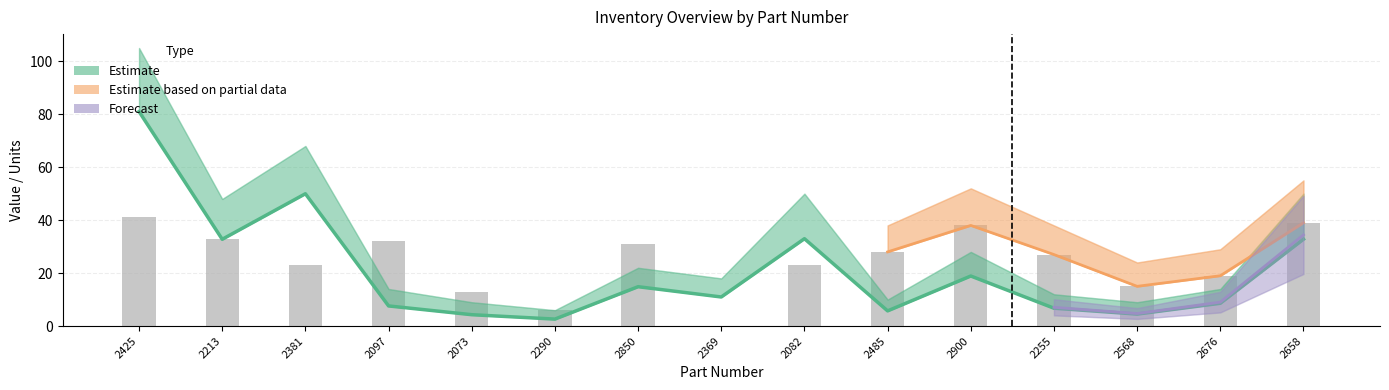

Reading left to right, transcribe all the data shown in this chart.

Unit Price: 81.0	32.8	50.0	7.6	4.3	2.6	14.9	11.0	33.0	5.7	18.9	6.7	4.5	8.6	32.8
Units in Stock: 41.0	33.0	23.0	32.0	13.0	6.0	31.0	0.0	23.0	28.0	38.0	27.0	15.0	19.0	39.0